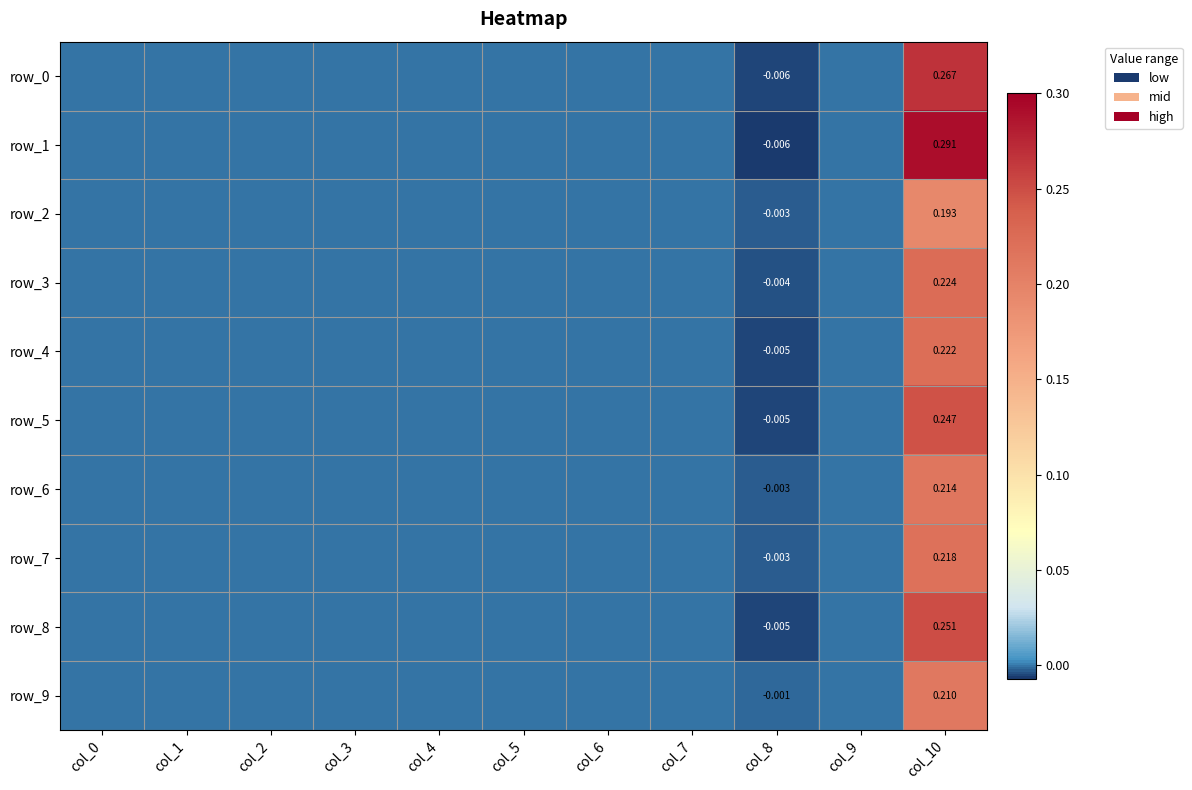

The value of row_2 at col_7 is 0.0. True or false?

True